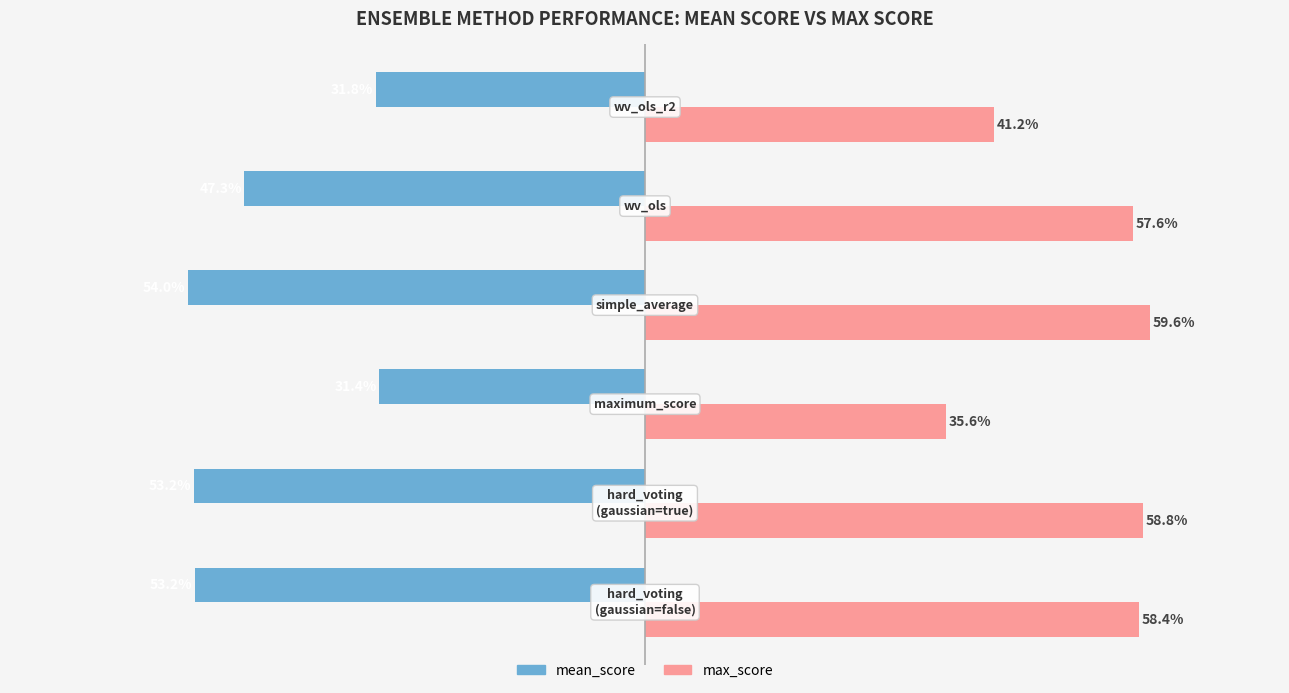

What are all the series names shown in the legend?

mean_score, max_score